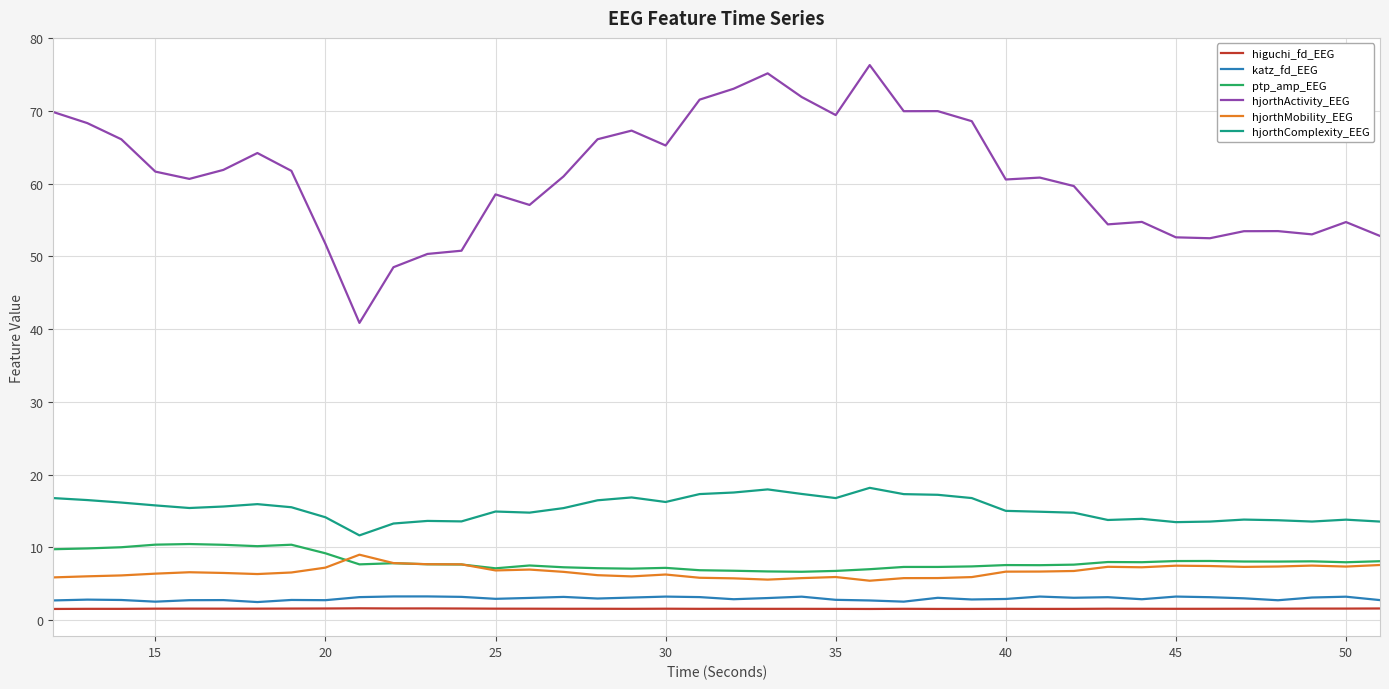

Which series has the largest total across all categories?

hjorthActivity_EEG